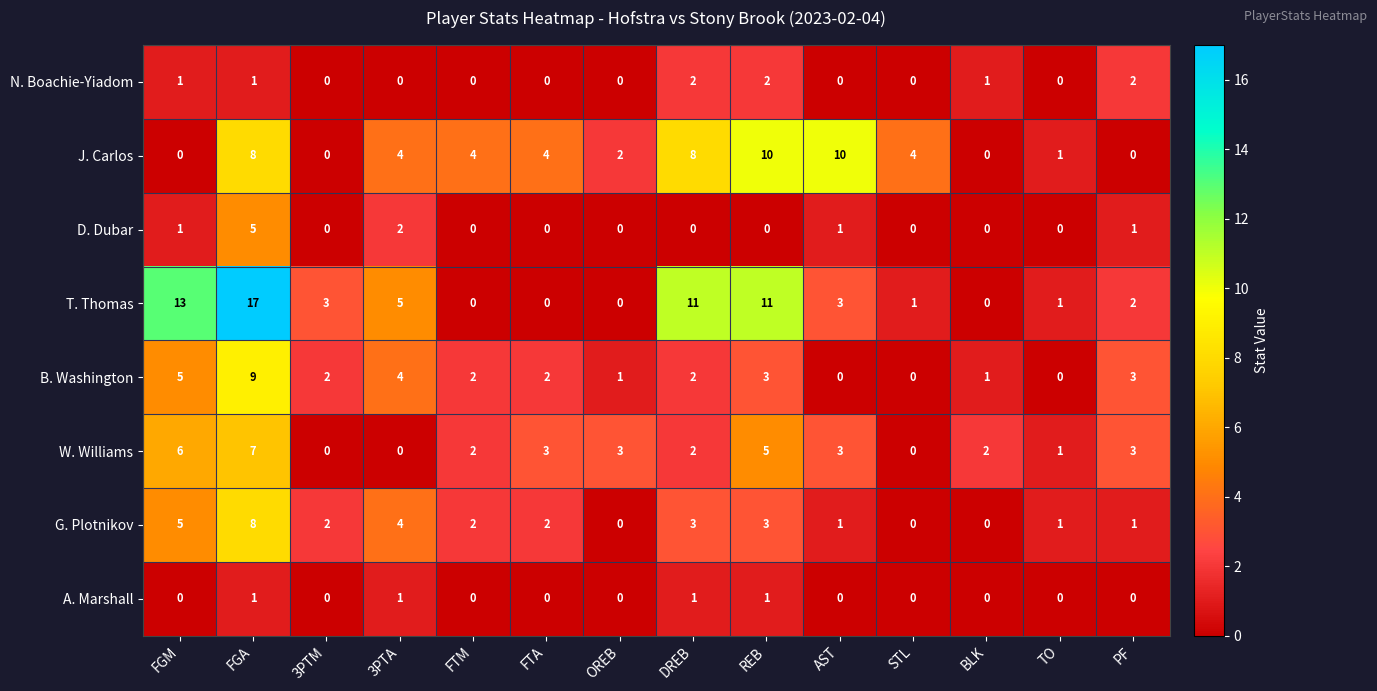

What is the maximum value for J. Carlos?

10